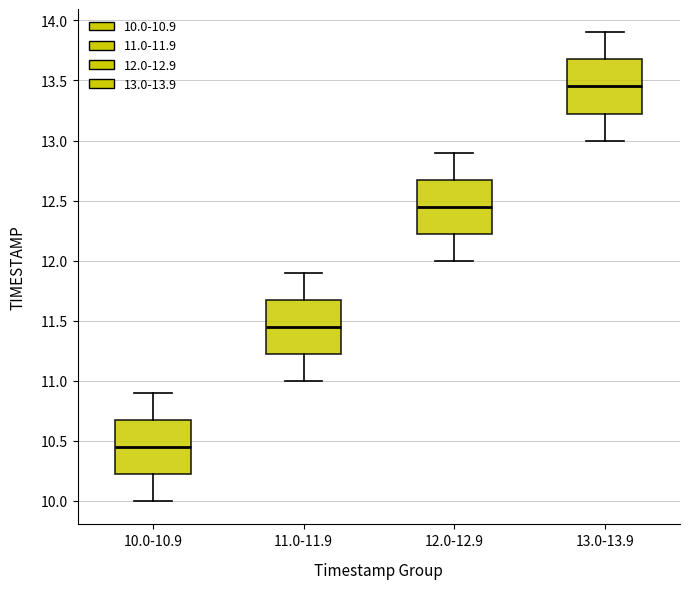

Which box's median line is the lowest?

10.0-10.9